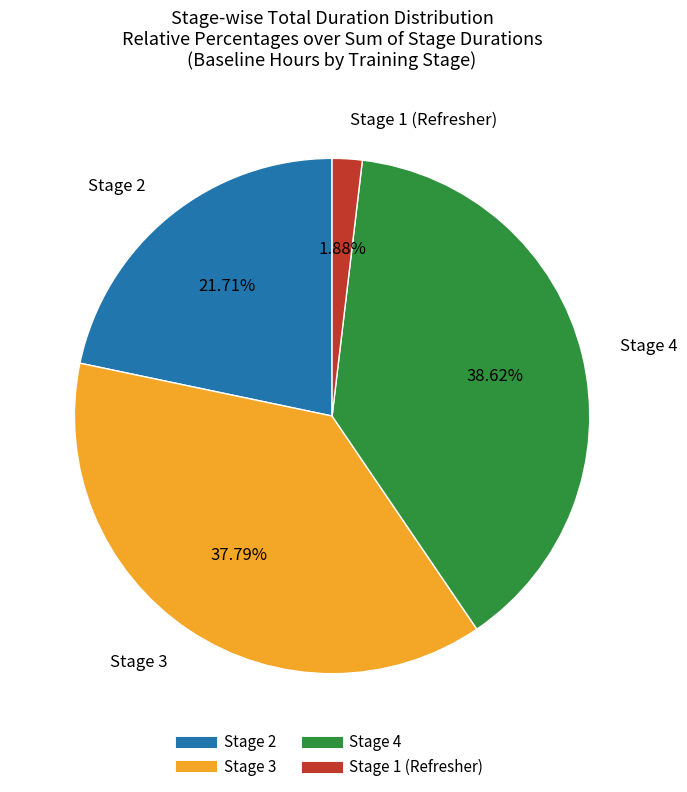

Which has a higher value, Stage 4 or Stage 2?

Stage 4